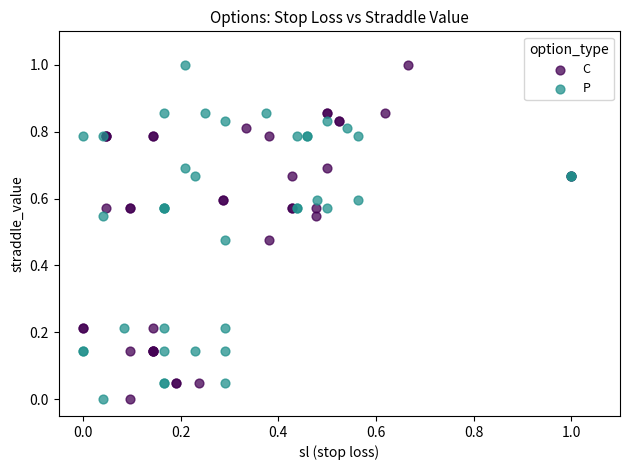

What are all the series names shown in the legend?

C, P